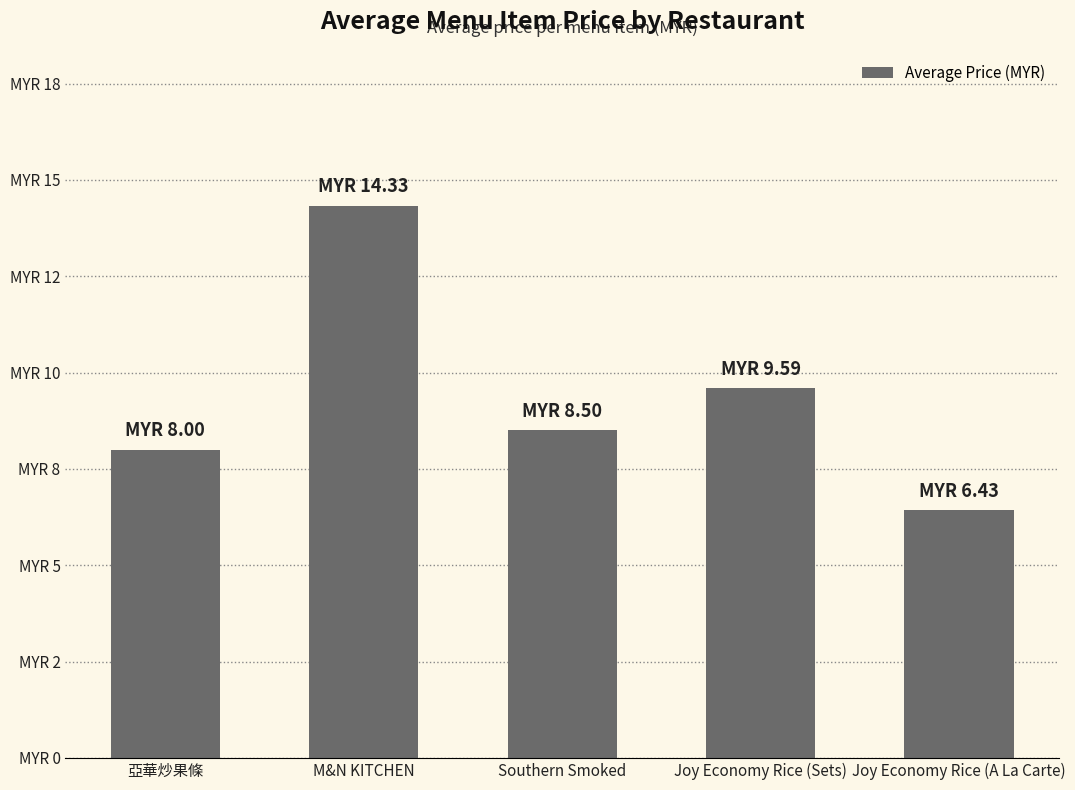

Between 亞華炒果條 and Joy Economy Rice (A La Carte), which is larger?

亞華炒果條